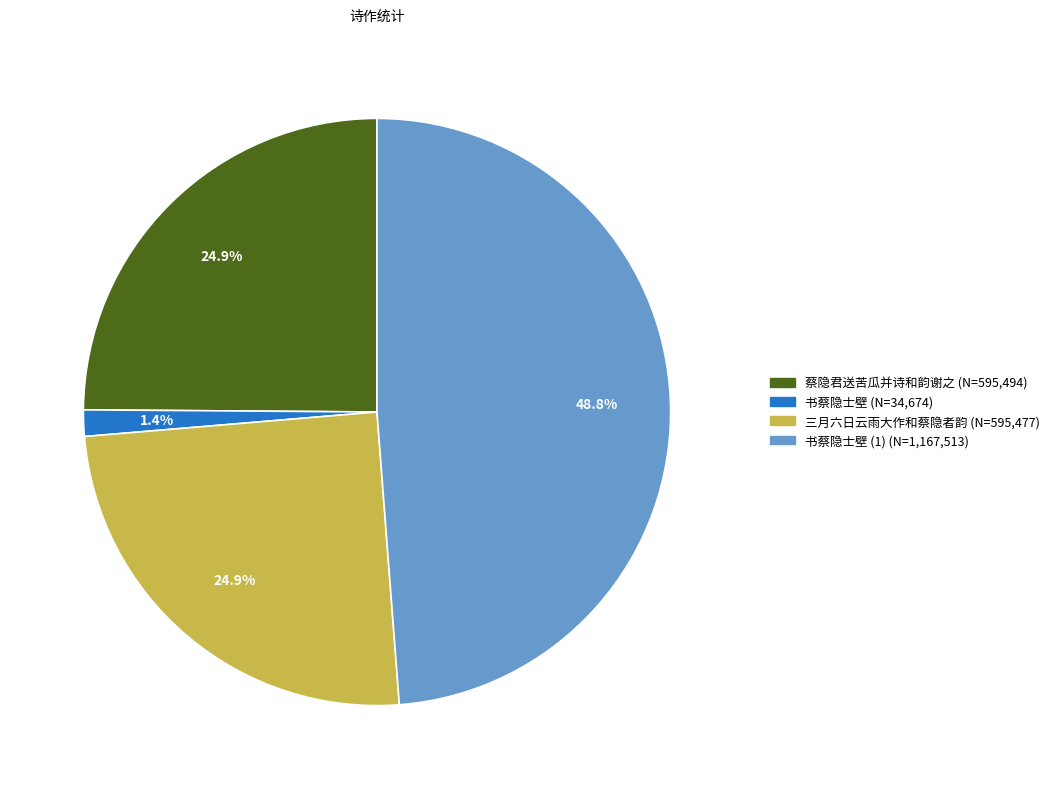

Is there any slice that represents more than half of the pie?

No